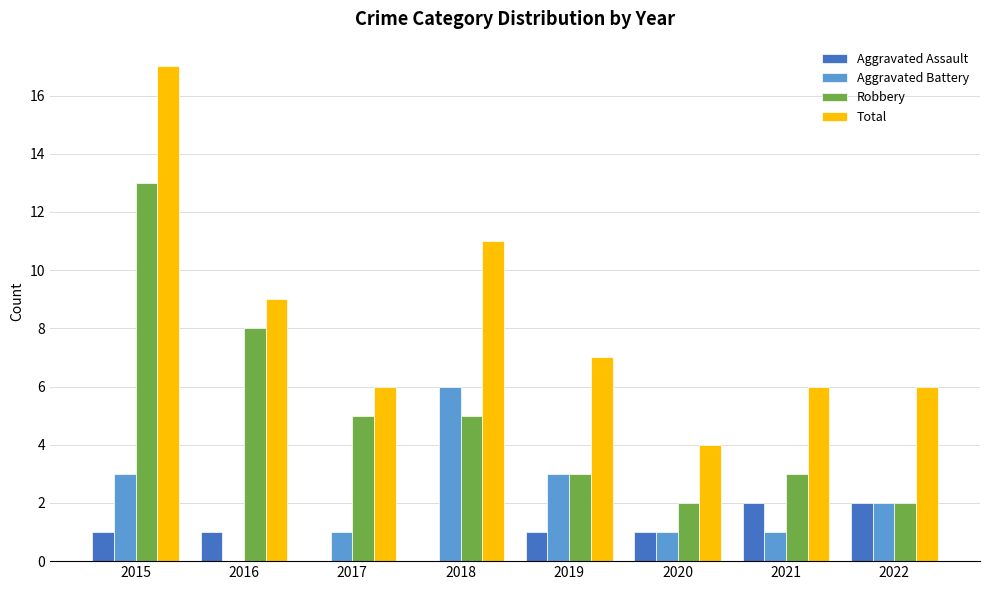

What is the maximum value shown in the chart?

17